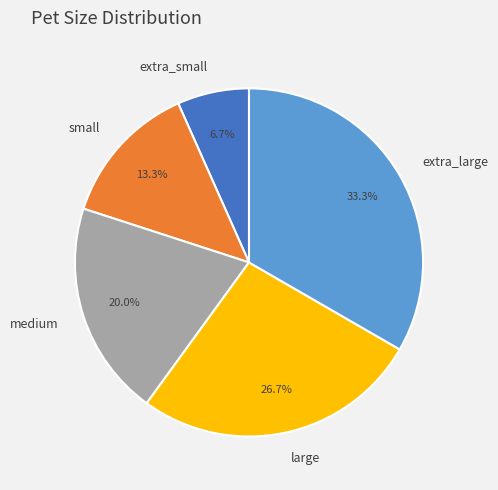

To the nearest percent, what portion does medium represent?

20%